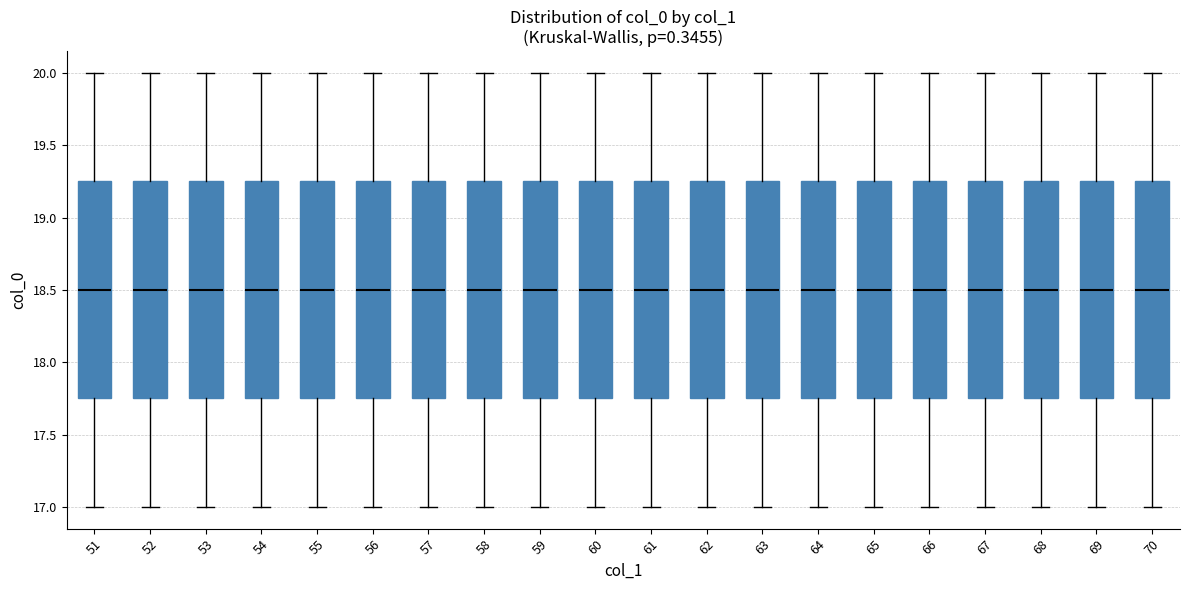

Reading left to right, read every box against the y-axis: the position of its median line, the range the box covers, and the ends of its whiskers. The values are not printed on the chart, so give them approximately, as read against the axis.

51: median 18.50, box 17.75 to 19.25, whiskers 17.00 to 20.00
52: median 18.50, box 17.75 to 19.25, whiskers 17.00 to 20.00
53: median 18.50, box 17.75 to 19.25, whiskers 17.00 to 20.00
54: median 18.50, box 17.75 to 19.25, whiskers 17.00 to 20.00
55: median 18.50, box 17.75 to 19.25, whiskers 17.00 to 20.00
56: median 18.50, box 17.75 to 19.25, whiskers 17.00 to 20.00
57: median 18.50, box 17.75 to 19.25, whiskers 17.00 to 20.00
58: median 18.50, box 17.75 to 19.25, whiskers 17.00 to 20.00
59: median 18.50, box 17.75 to 19.25, whiskers 17.00 to 20.00
60: median 18.50, box 17.75 to 19.25, whiskers 17.00 to 20.00
61: median 18.50, box 17.75 to 19.25, whiskers 17.00 to 20.00
62: median 18.50, box 17.75 to 19.25, whiskers 17.00 to 20.00
63: median 18.50, box 17.75 to 19.25, whiskers 17.00 to 20.00
64: median 18.50, box 17.75 to 19.25, whiskers 17.00 to 20.00
65: median 18.50, box 17.75 to 19.25, whiskers 17.00 to 20.00
66: median 18.50, box 17.75 to 19.25, whiskers 17.00 to 20.00
67: median 18.50, box 17.75 to 19.25, whiskers 17.00 to 20.00
68: median 18.50, box 17.75 to 19.25, whiskers 17.00 to 20.00
69: median 18.50, box 17.75 to 19.25, whiskers 17.00 to 20.00
70: median 18.50, box 17.75 to 19.25, whiskers 17.00 to 20.00